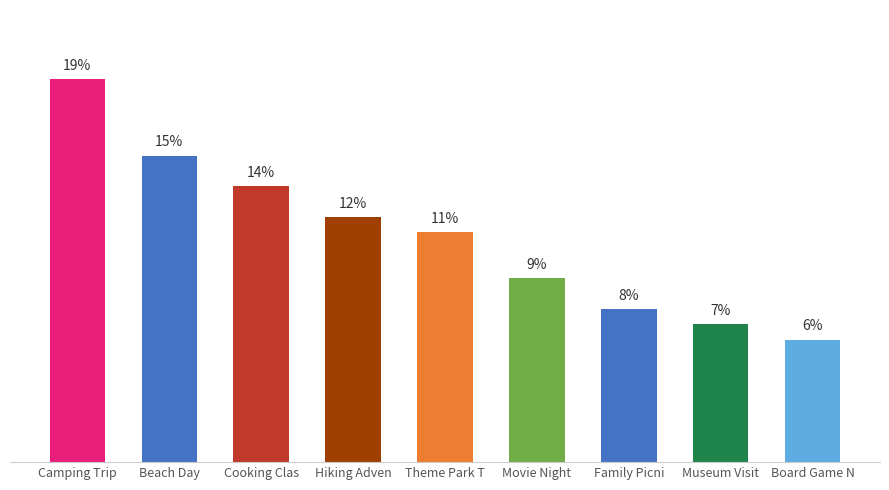

What is the label of the 8th bar from the left?

Museum Visit